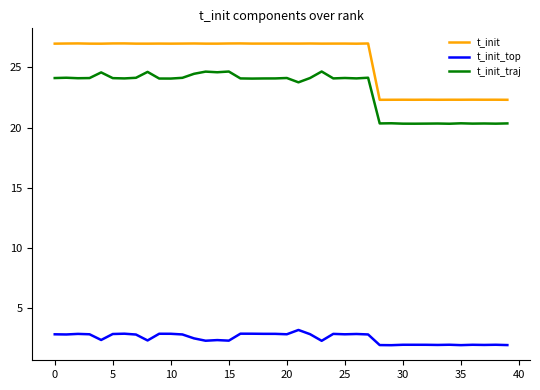

Which series has the largest total across all categories?

t_init